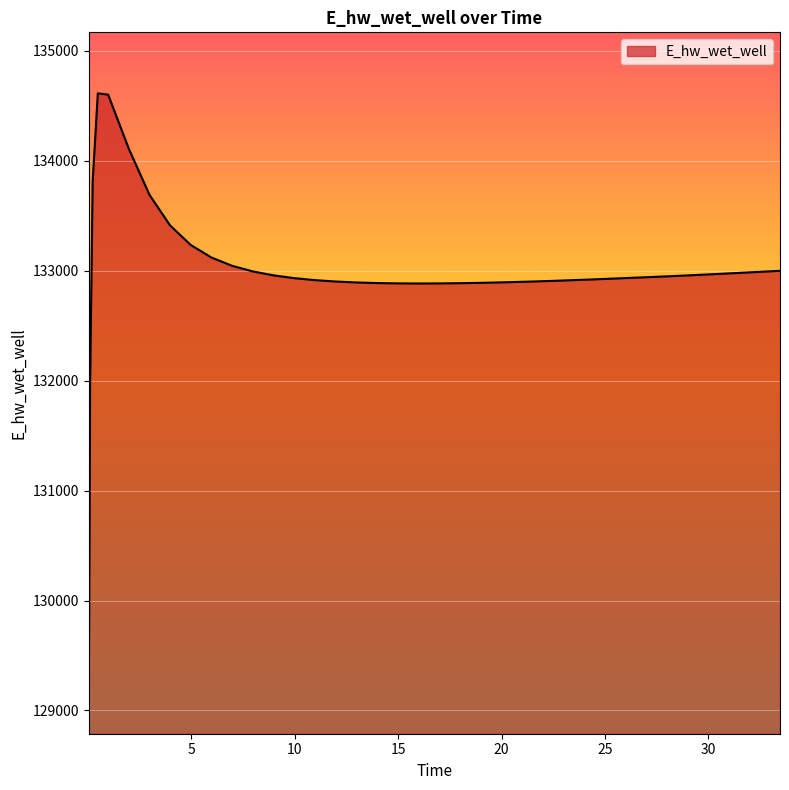

What is the minimum value shown in the chart?

129065.4